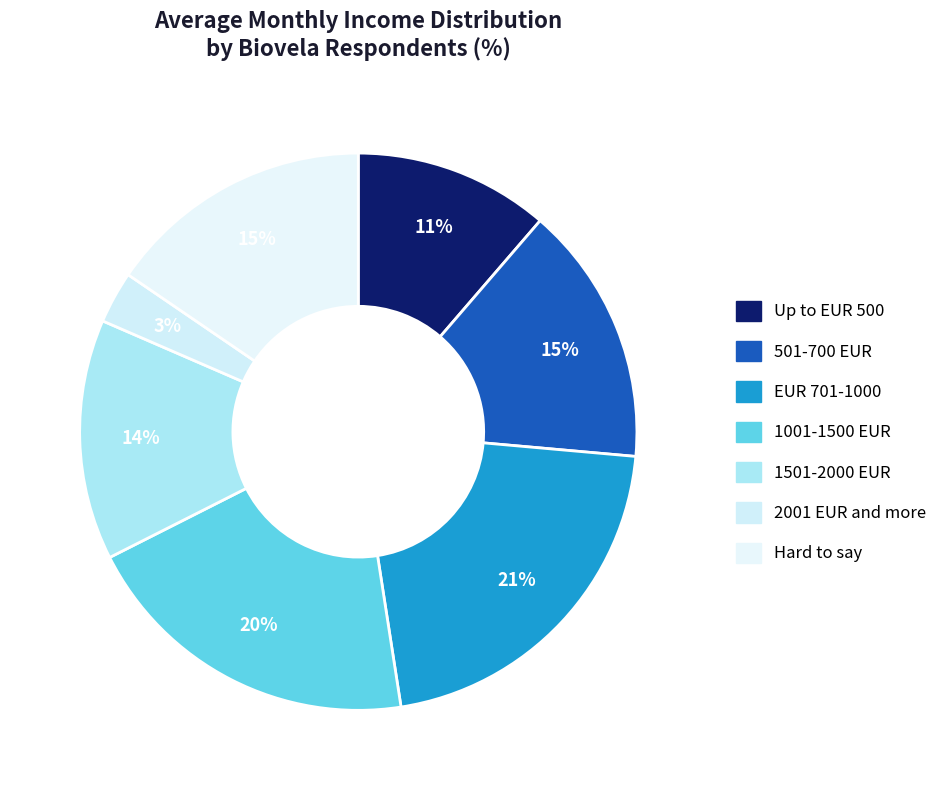

Count the number of slices in the pie.

7